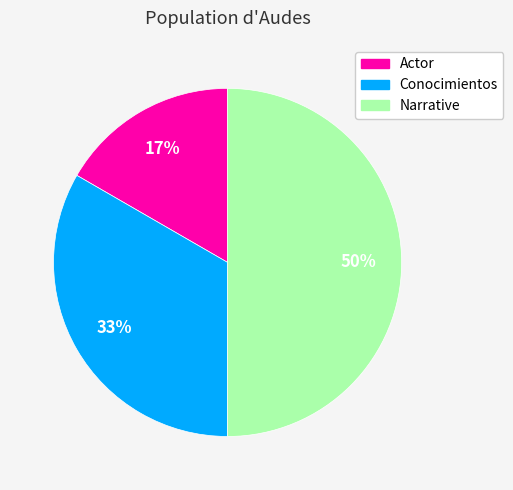

Combined, do Narrative and Actor account for over 50%?

Yes